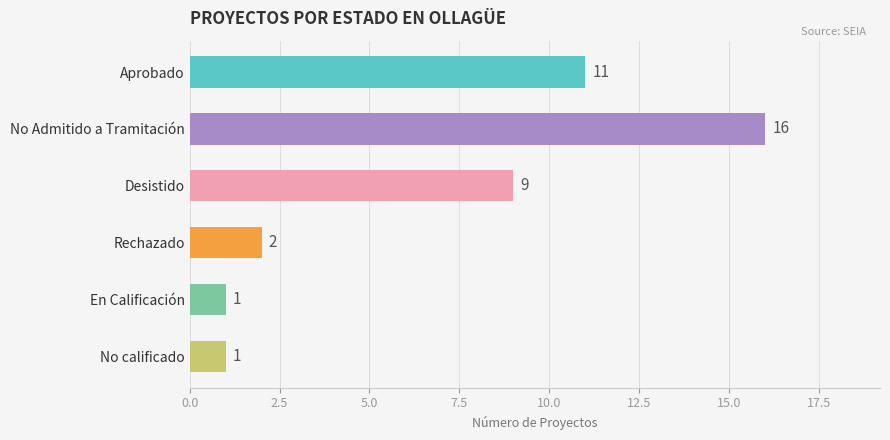

What is the difference between the maximum and minimum values?

15